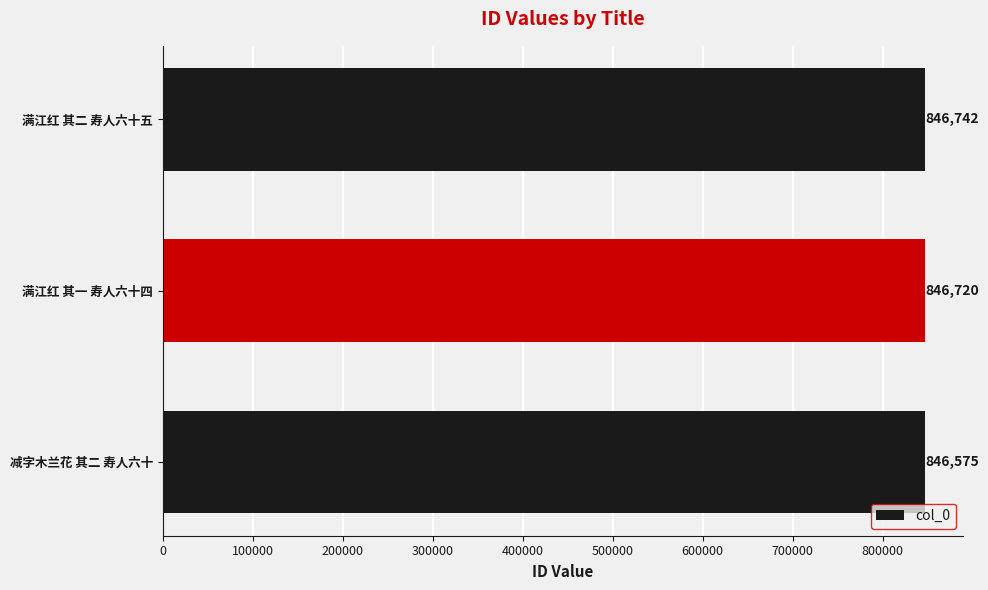

What is the change in value from 减字木兰花 其二 寿人六十 to 满江红 其一 寿人六十四?

+145